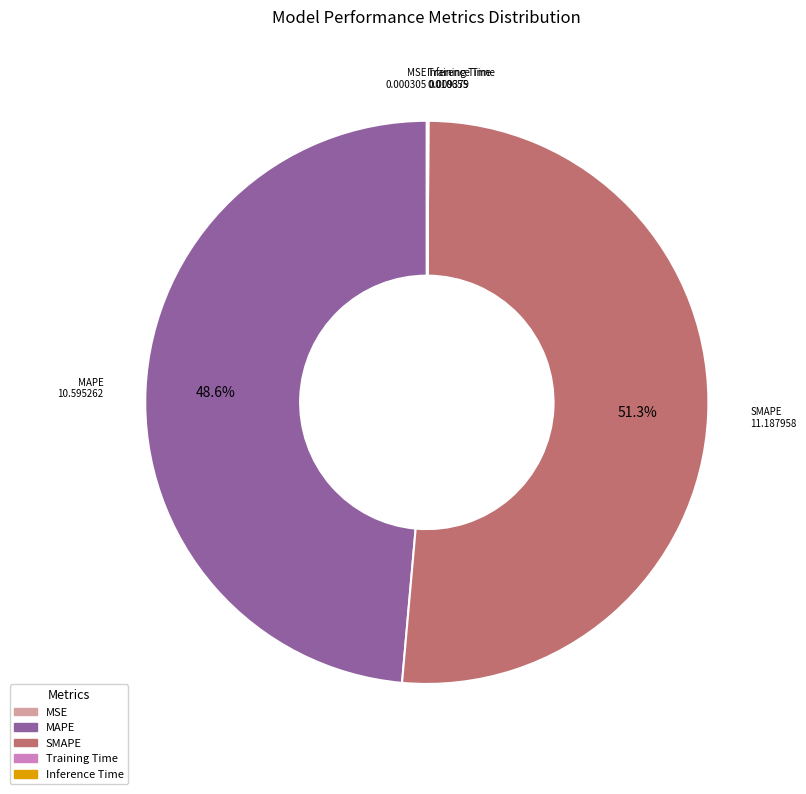

To the nearest percent, what is the difference between the largest and smallest slice percentages?

51%